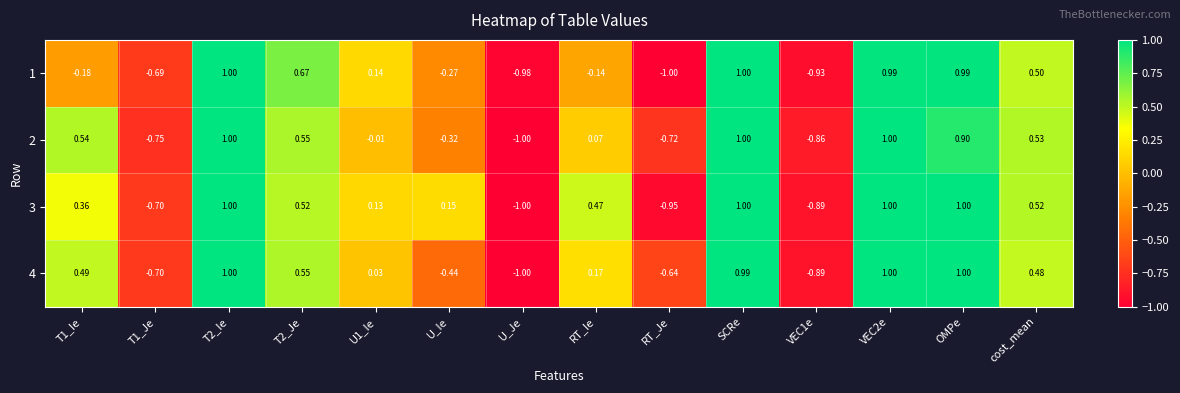

Which category has the lowest value in the 4 series?

U_Je